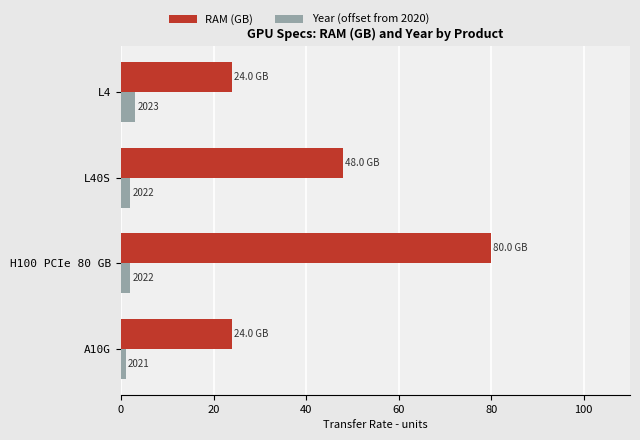

What is the difference between the second highest and minimum values in the RAM (GB) series?

24